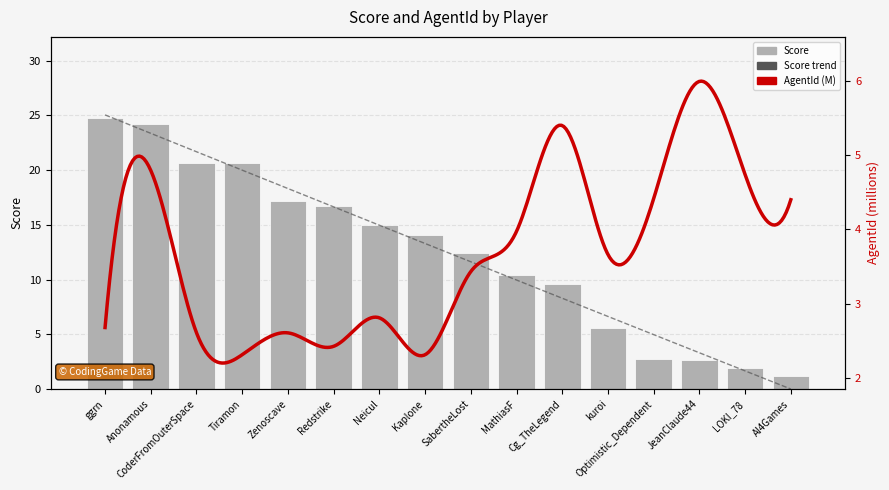

What is the value of the 10th bar from the left?

10.4